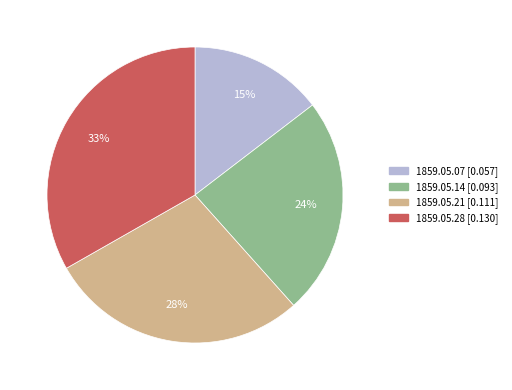

Is there a majority slice in this chart?

No